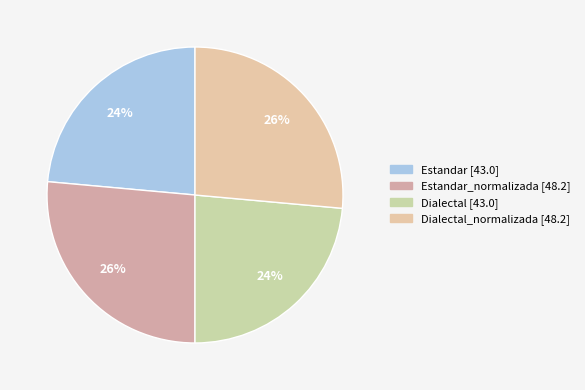

How many segments does this pie chart have?

4